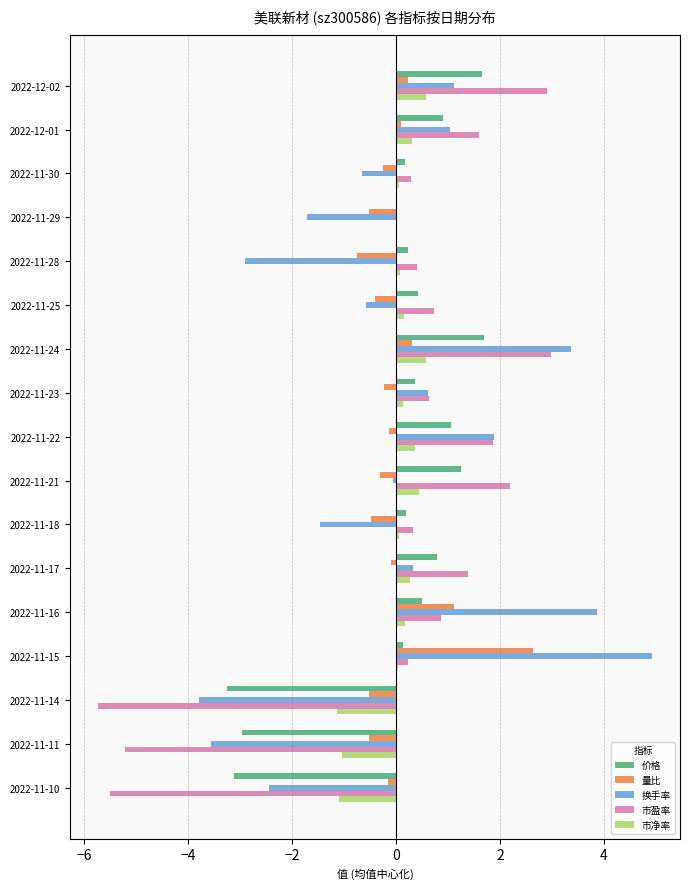

True or false: 换手率 has a value of 0.3 at 2022-11-17.

True